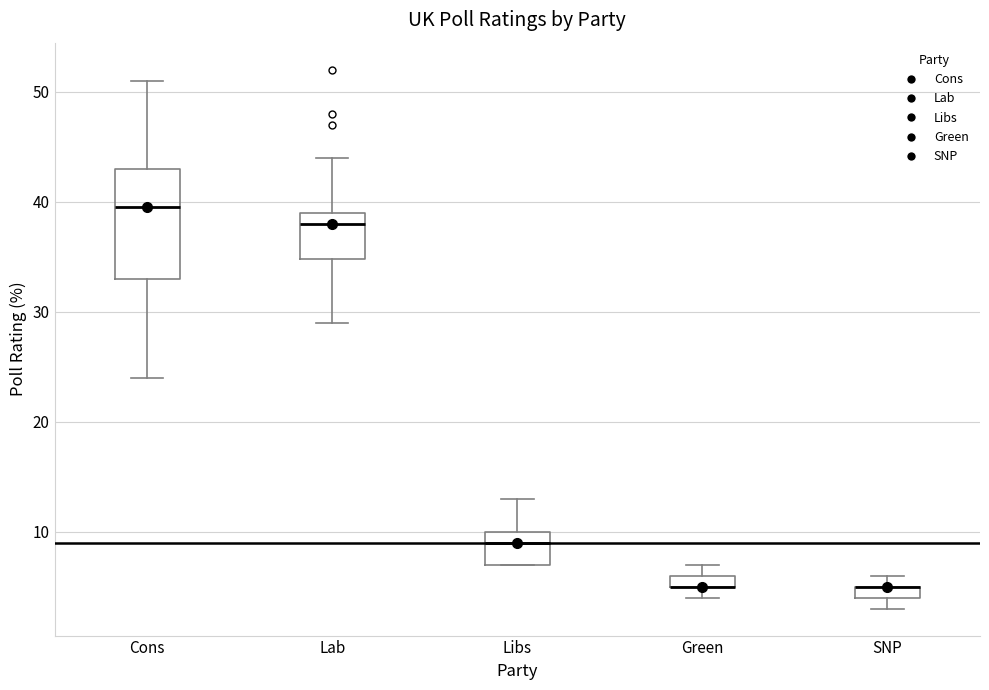

Comparing the boxes themselves (not the whiskers), which one is the tallest?

Cons